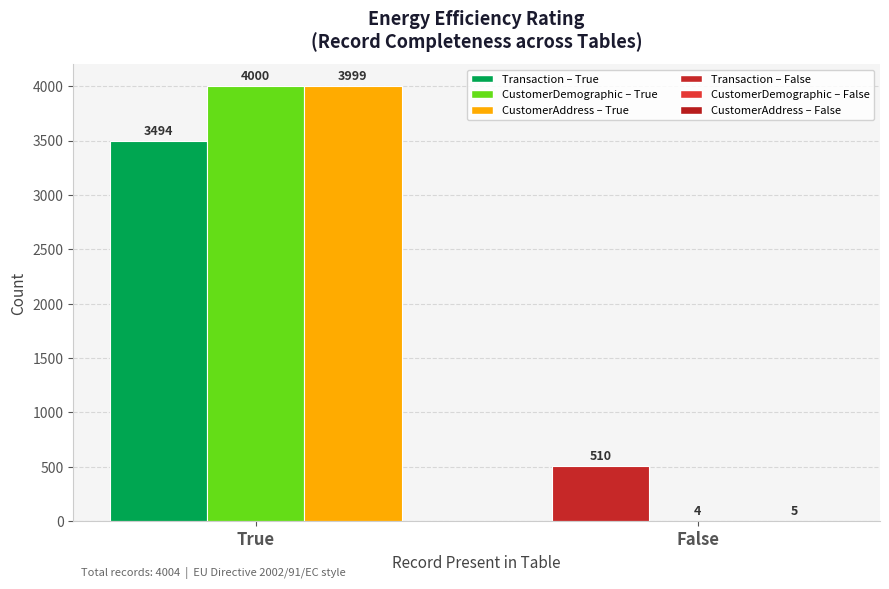

What is the total value across all series at True?

11493